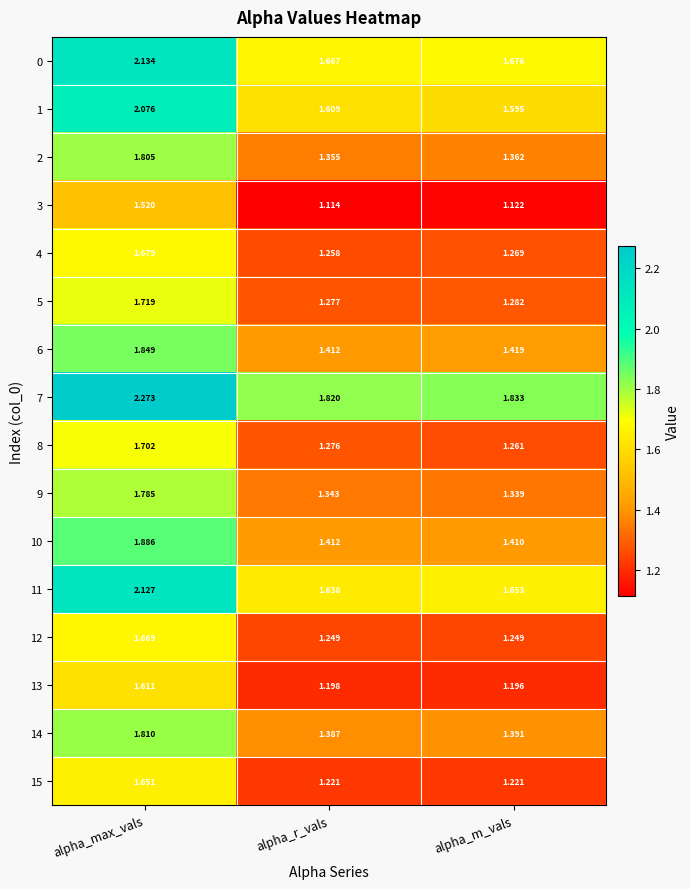

Which category has the highest value in the 13 series?

alpha_max_vals